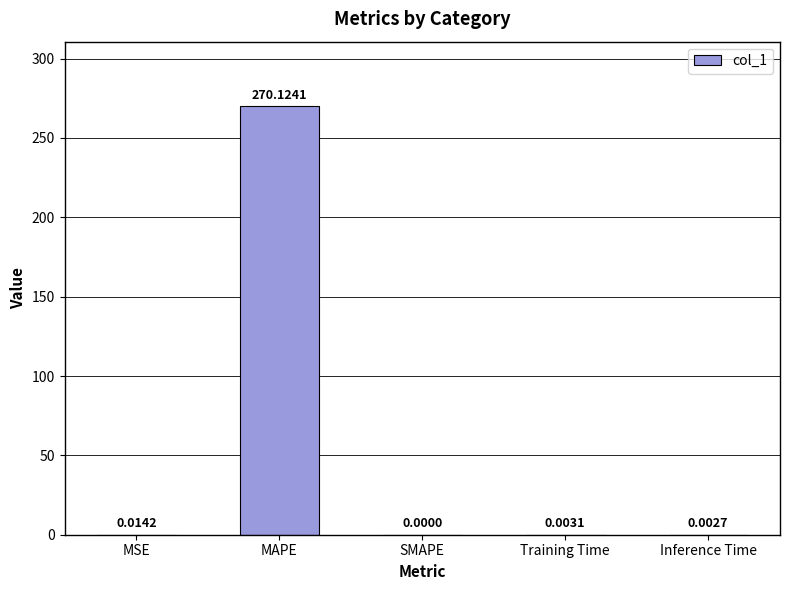

Where is the data nearest to the value 135?

MSE